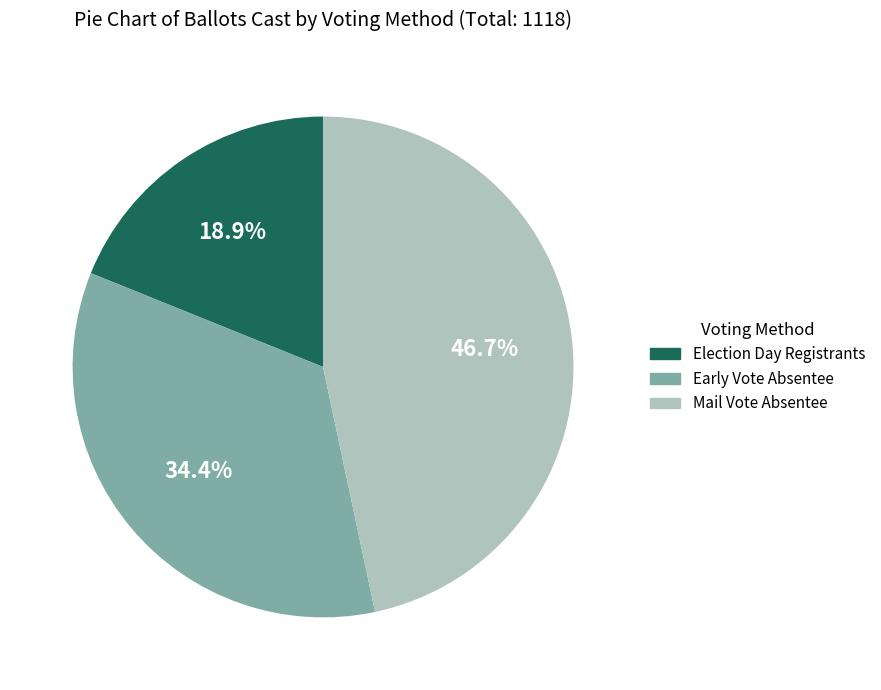

Is there any slice that represents more than half of the pie?

No